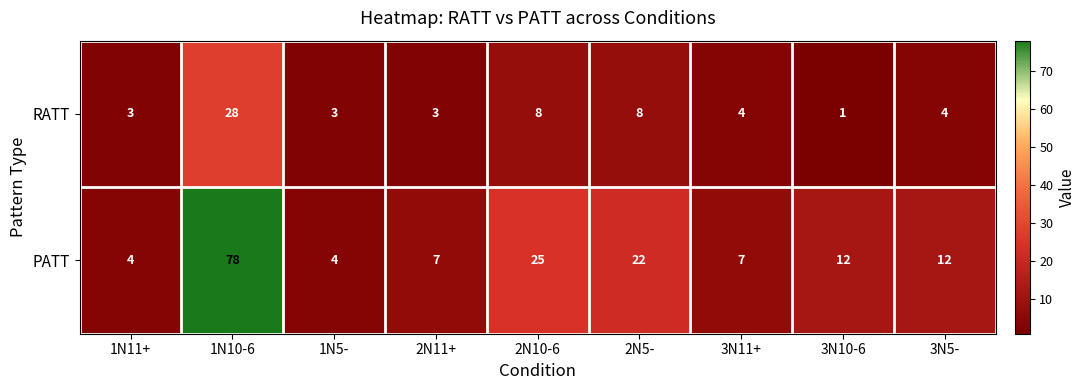

Which series has the largest total across all categories?

PATT